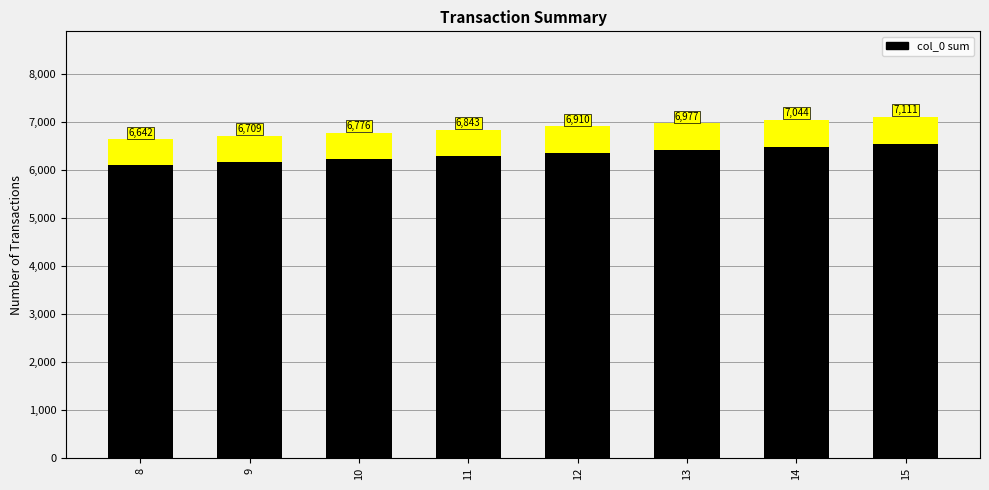

What is the value of the 3rd bar from the left?

6776